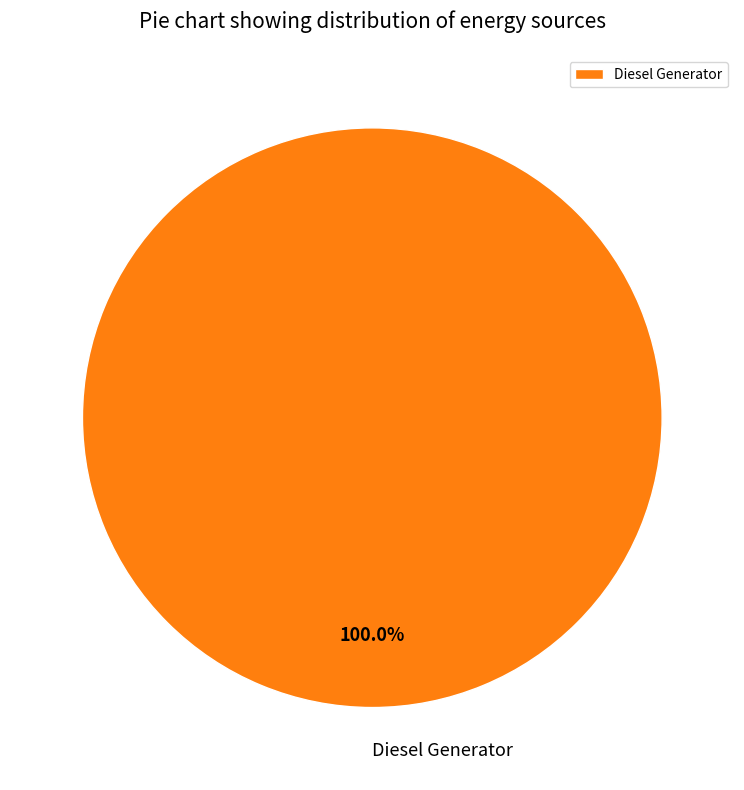

Which category accounts for the majority?

Diesel Generator